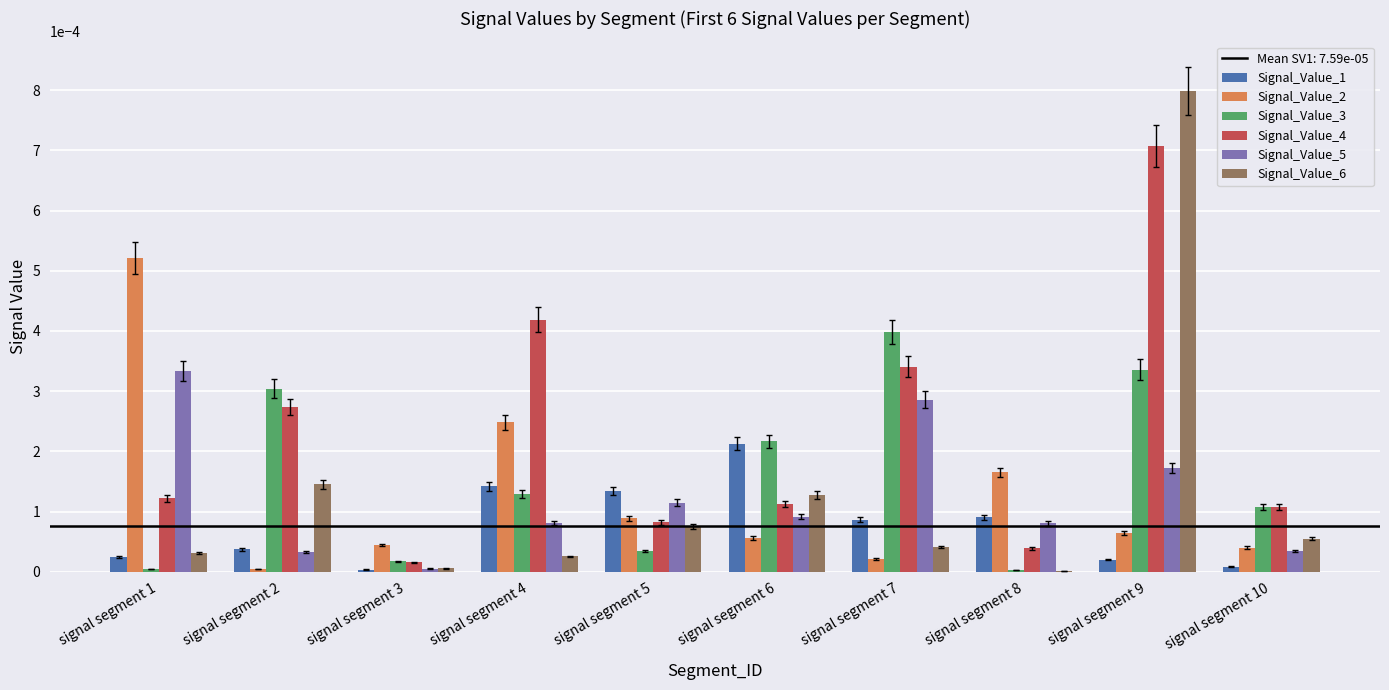

At which category is the sum across all series the highest?

signal segment 9